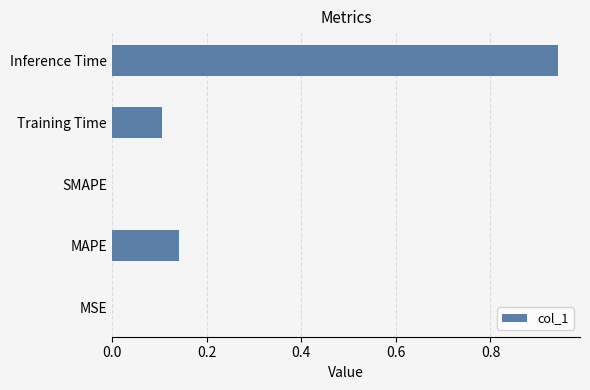

What is the sum of all values?

1.2